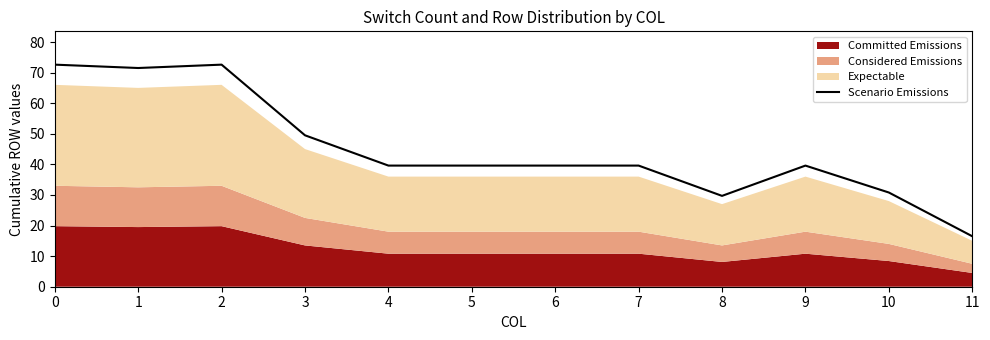

Between 3 and 7, which is larger?

3